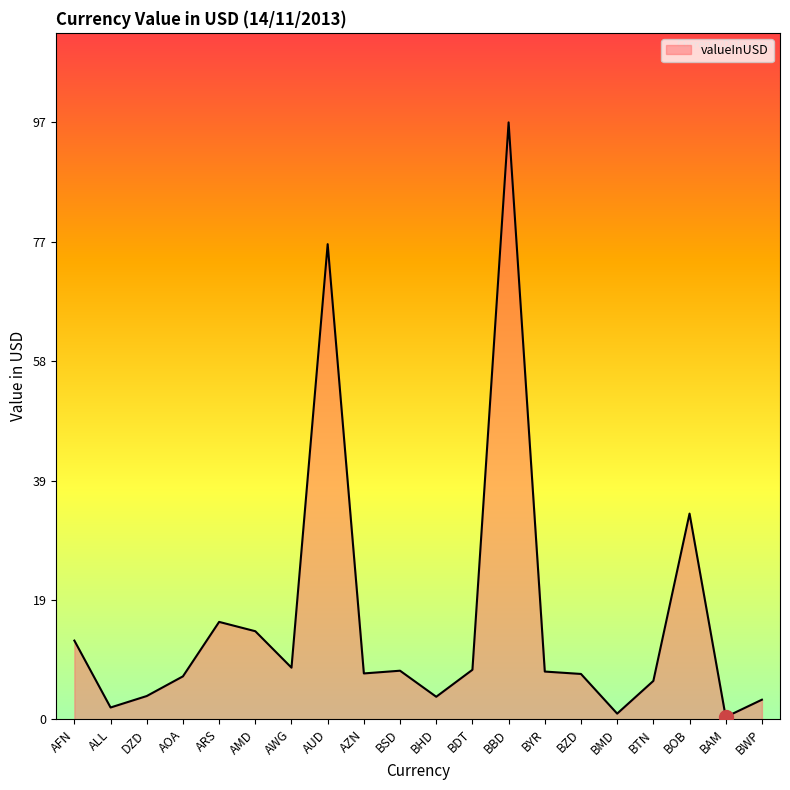

Approximately how many times larger is the value at BYR compared to BDT?

1.0